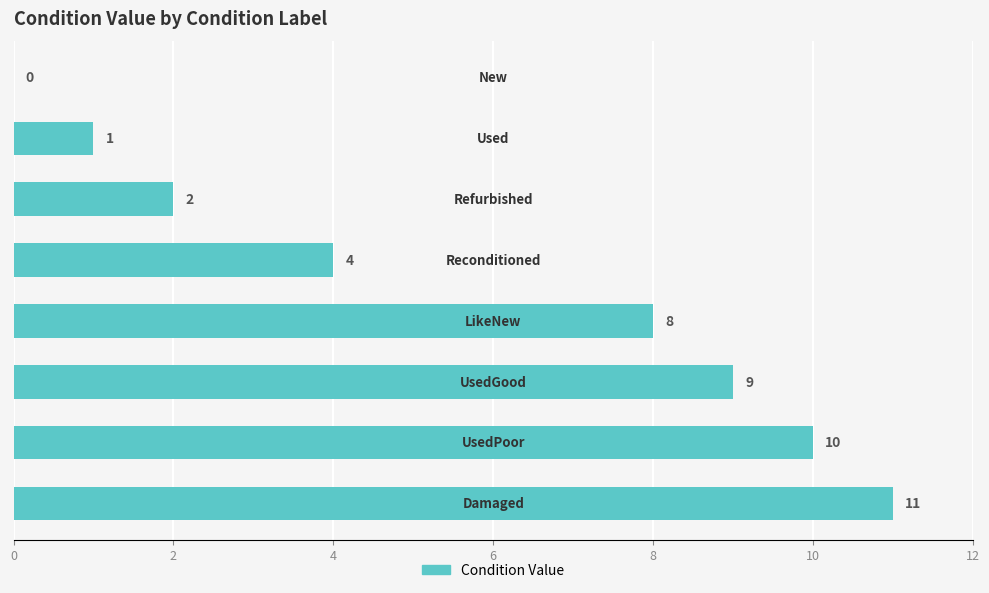

Are the bars horizontal?

Yes